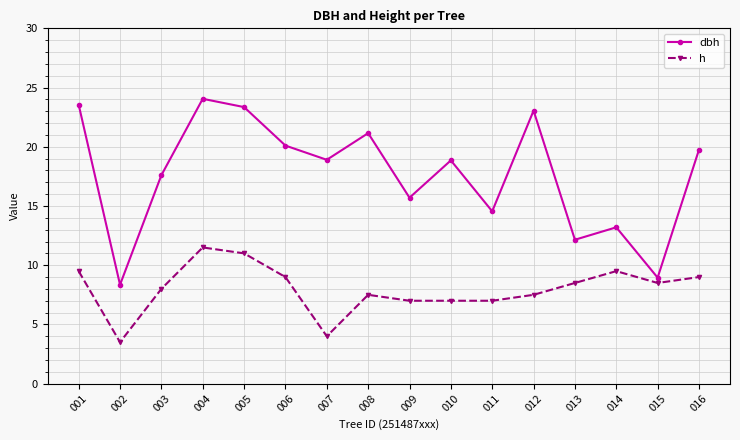

Rank the series by their maximum value, from lowest to highest.

h, dbh